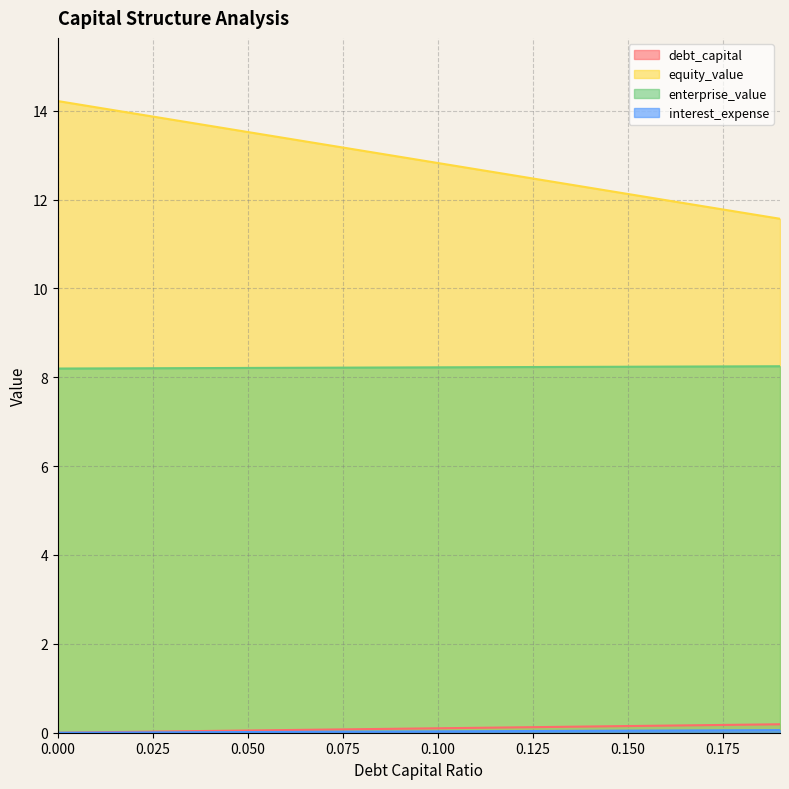

What is the difference between the maximum and minimum values in the debt_capital series?

0.2